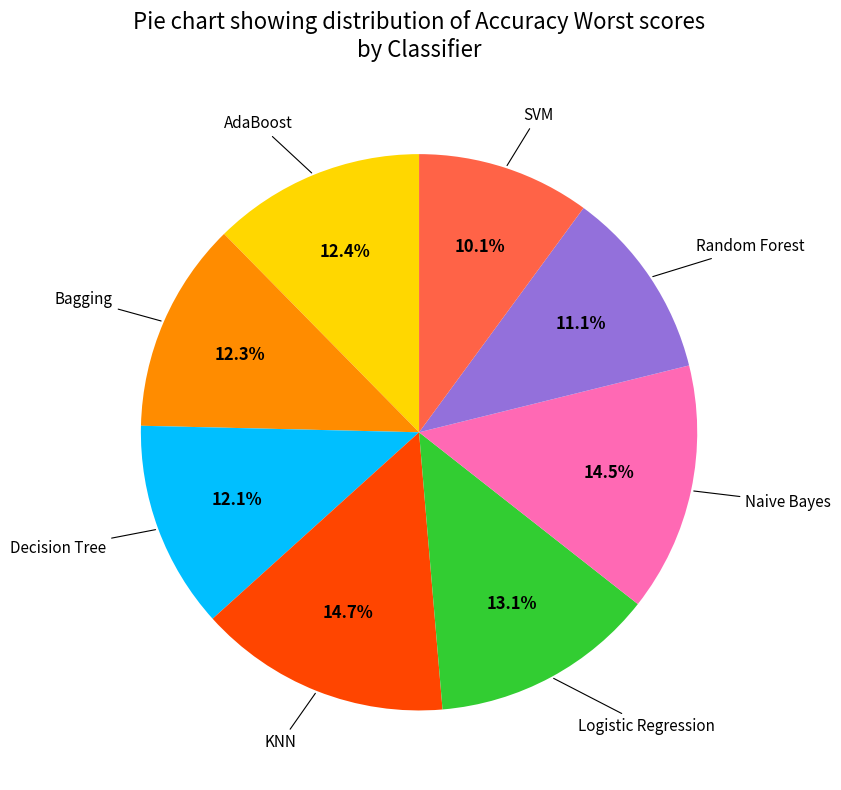

Is there any slice that represents more than half of the pie?

No